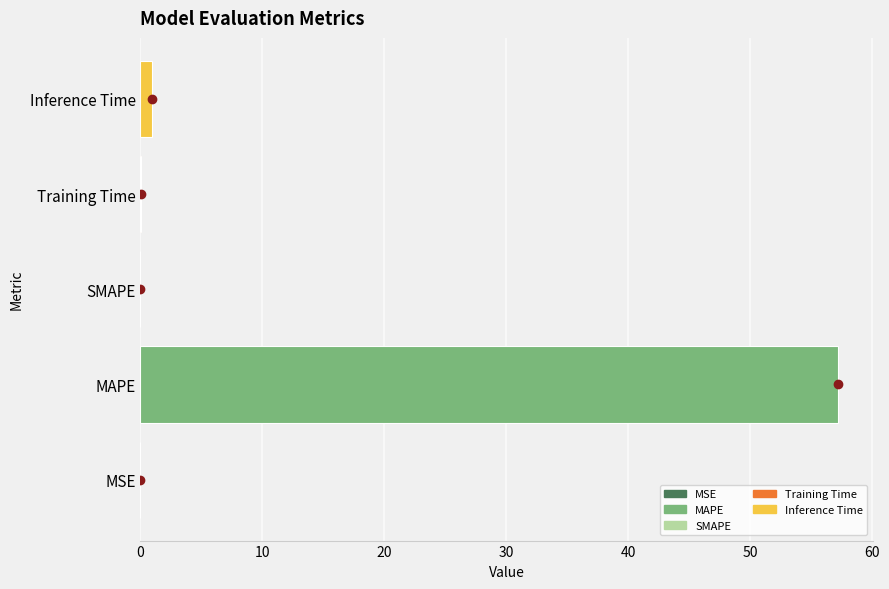

What is the sum of all values?

58.2